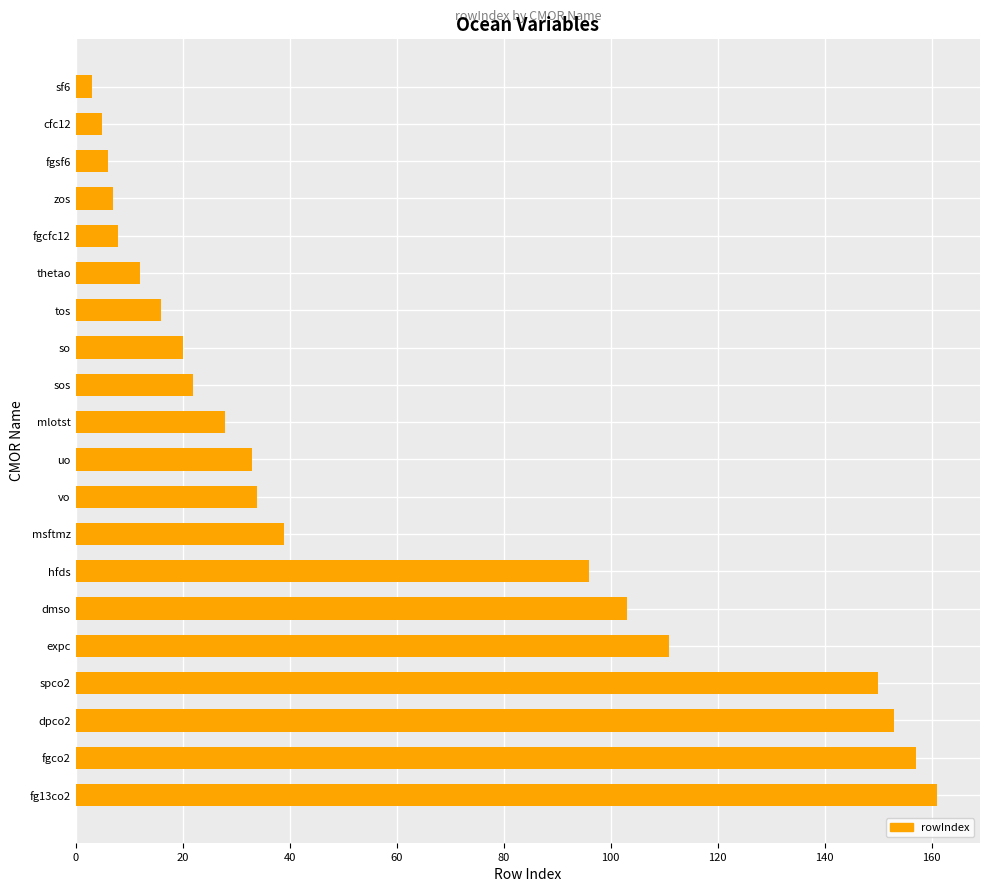

Count the number of categories in the chart.

20